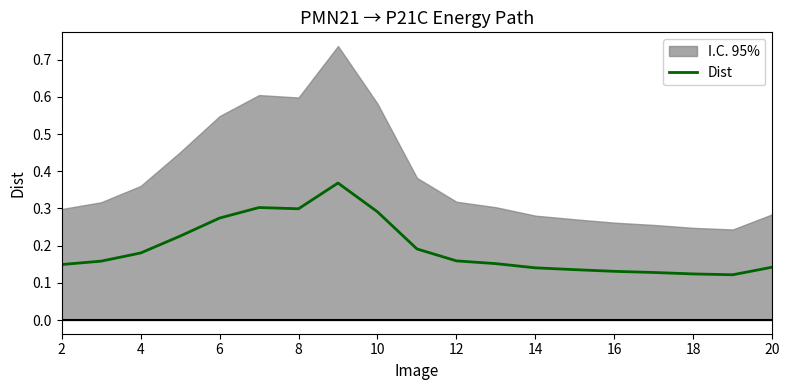

The Dist series shows 0.3 at 4. True or false?

False